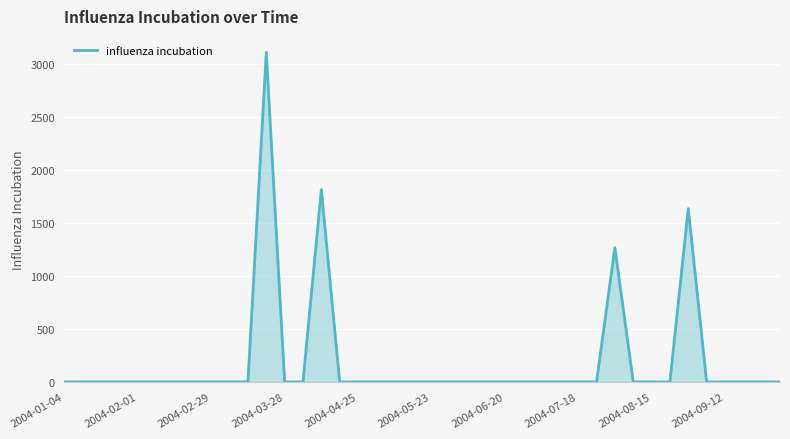

Reading right to left, extract all data points from this chart.

0.0	0.0	0.0	0.0	0.0	1635.7	0.0	0.0	0.0	1267.2	0.0	0.0	0.0	0.0	0.0	0.0	0.0	0.0	0.0	0.0	0.0	0.0	0.0	0.0	0.0	1814.6	0.0	0.0	3109.7	0.0	0.0	0.0	0.0	0.0	0.0	0.0	0.0	0.0	0.0	0.0